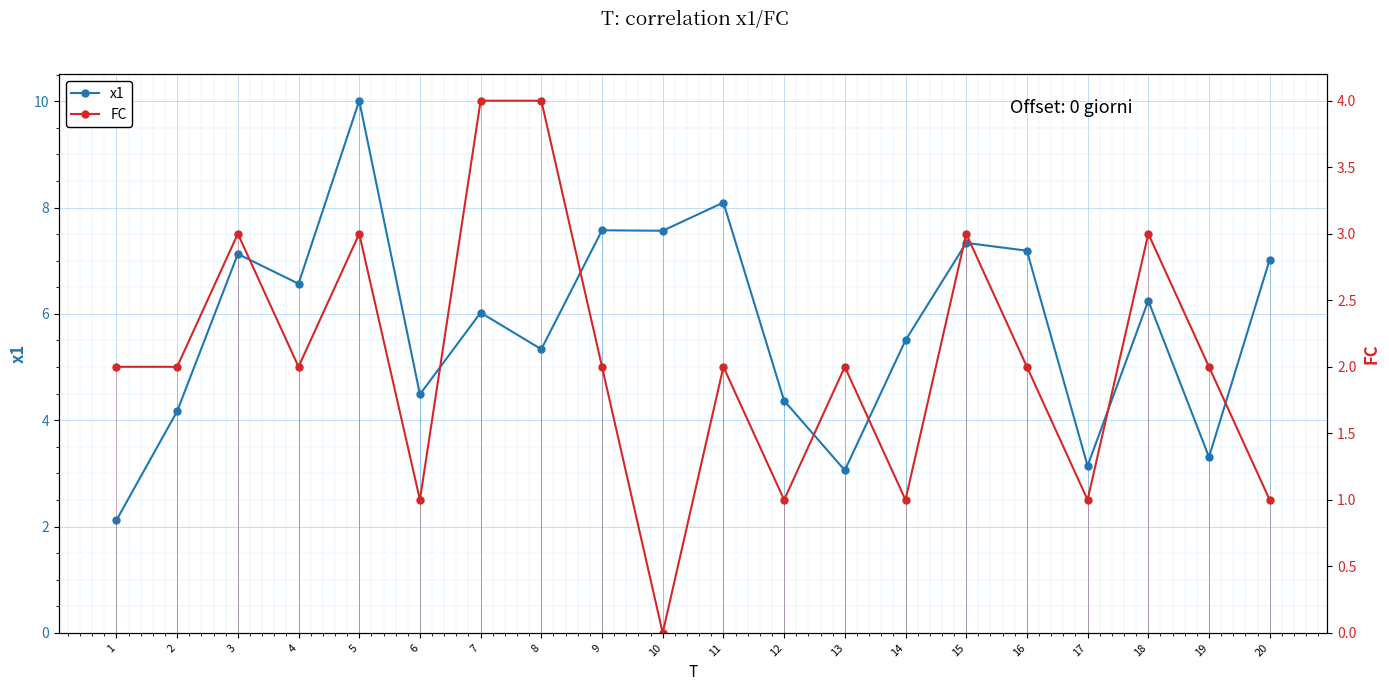

How many interior local peaks does the x1 series have?

7